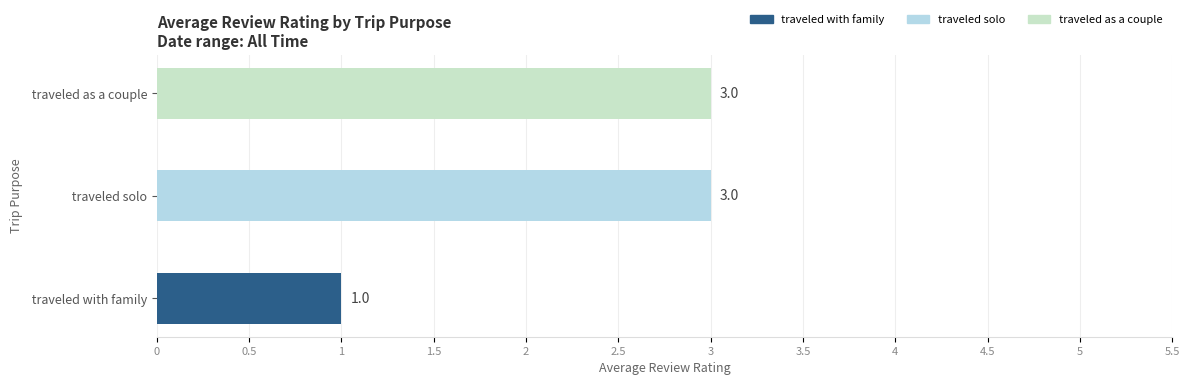

What is the ratio of the value at  traveled as a couple to the value at  traveled solo?

1.0